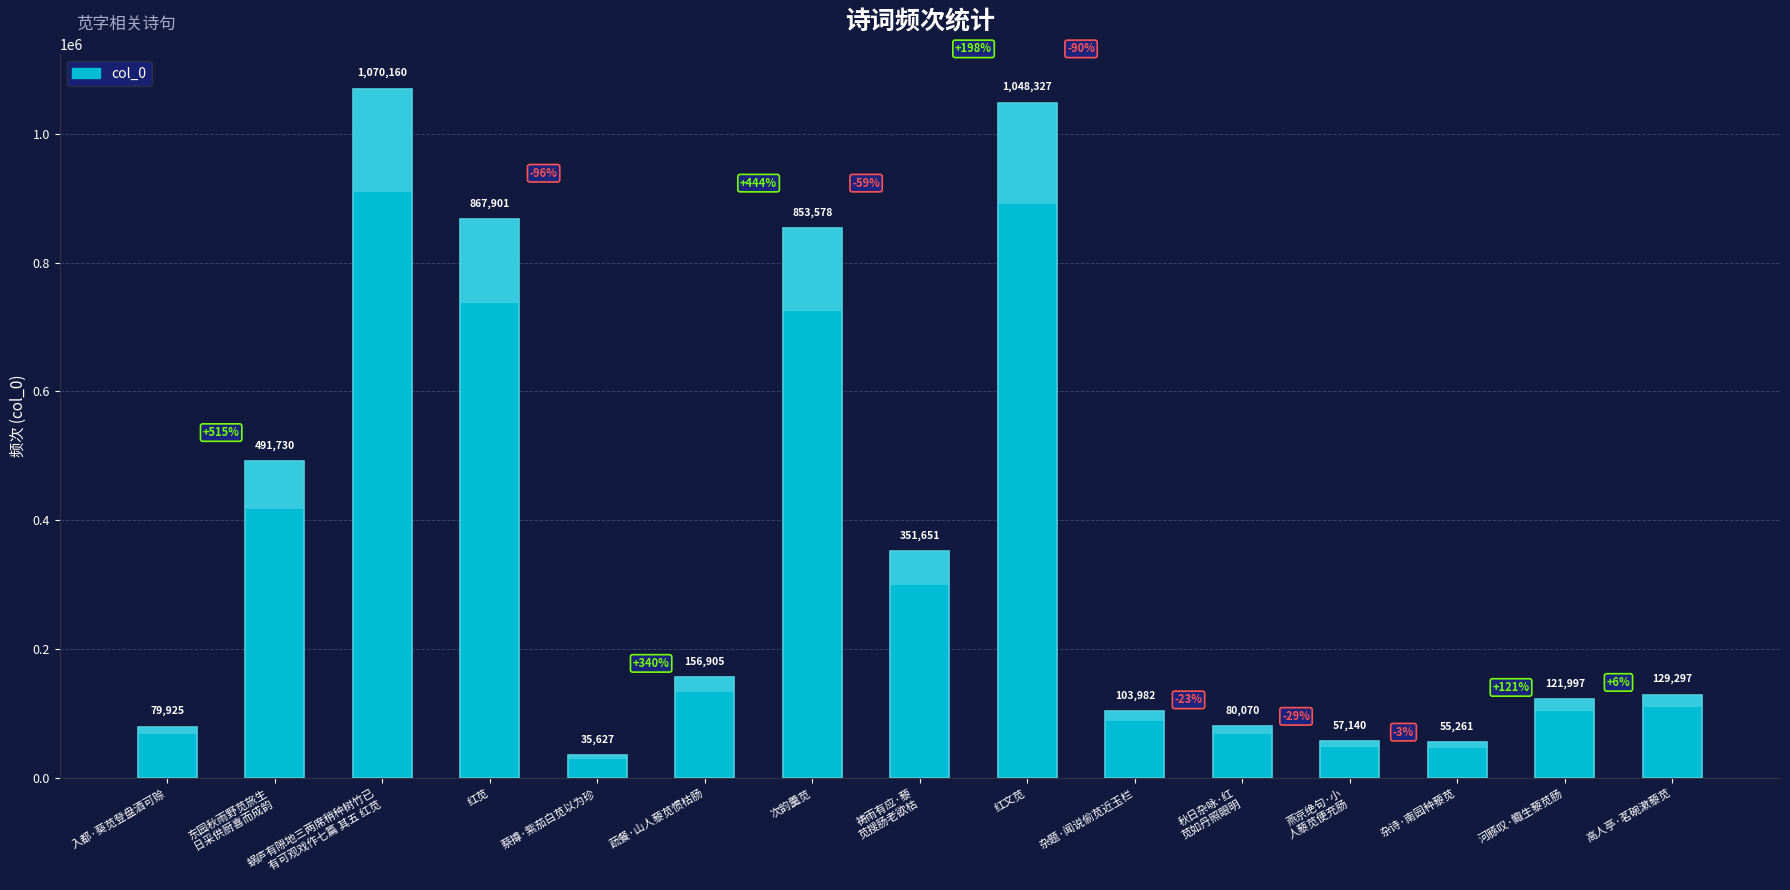

Does the chart contain any negative values?

No